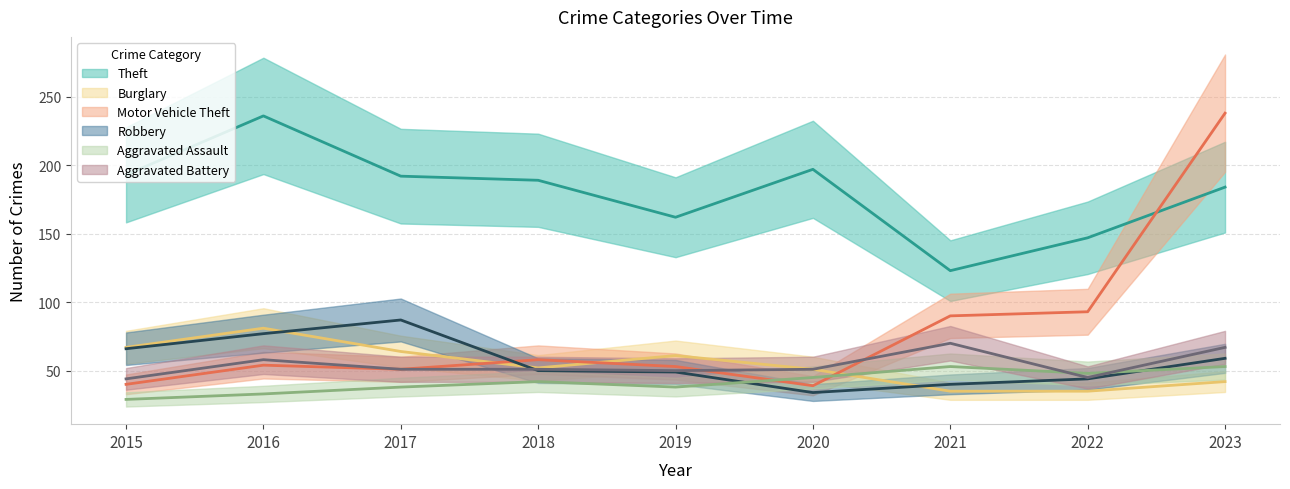

At how many categories does at least one series exceed 95?

9